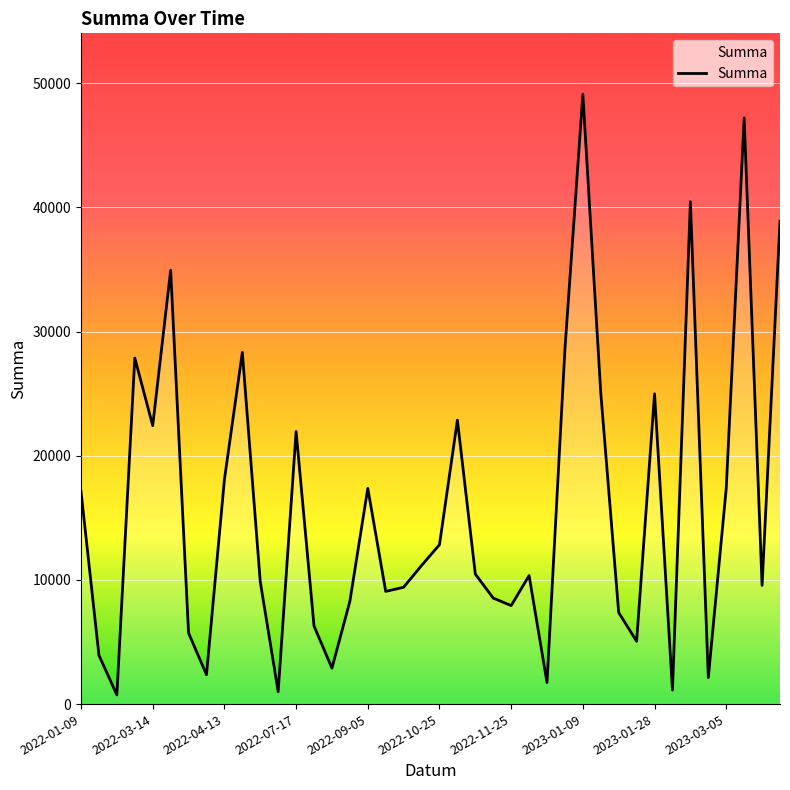

What is the maximum value shown in the chart?

49105